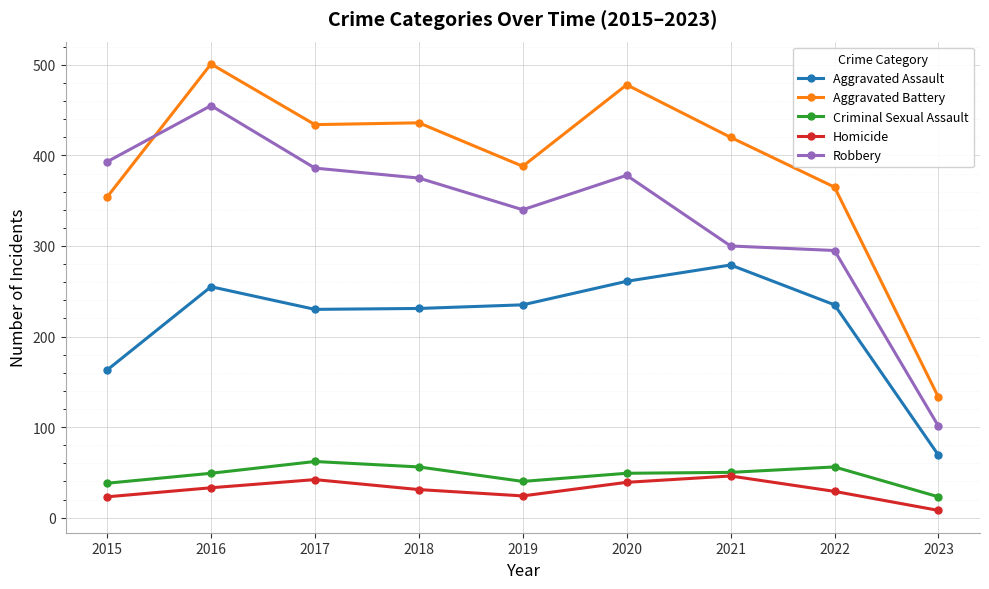

Which category has the lowest value across all series?

2023